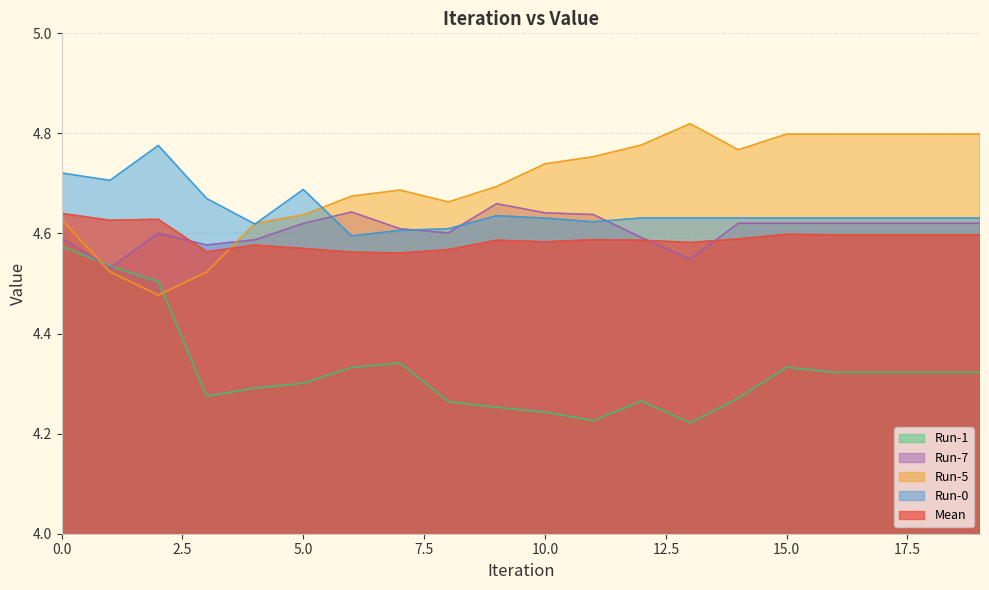

What is the maximum value for Mean?

4.6